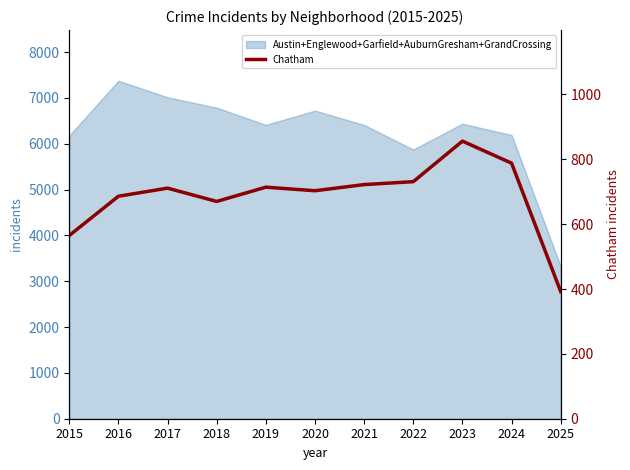

Which has a higher value, 2025 or 2021?

2021